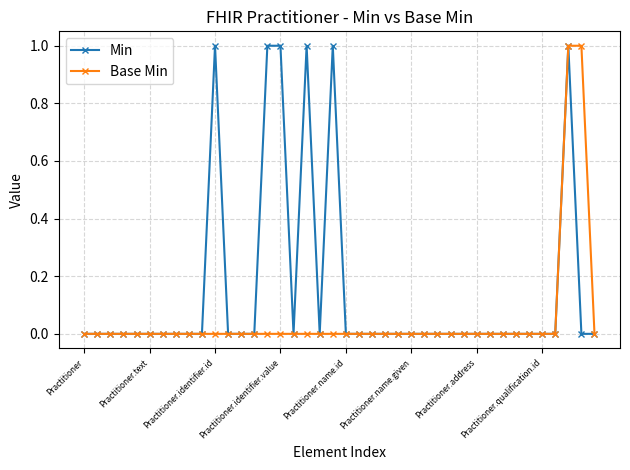

What is the value of the Min point at the 15th from the left?

1